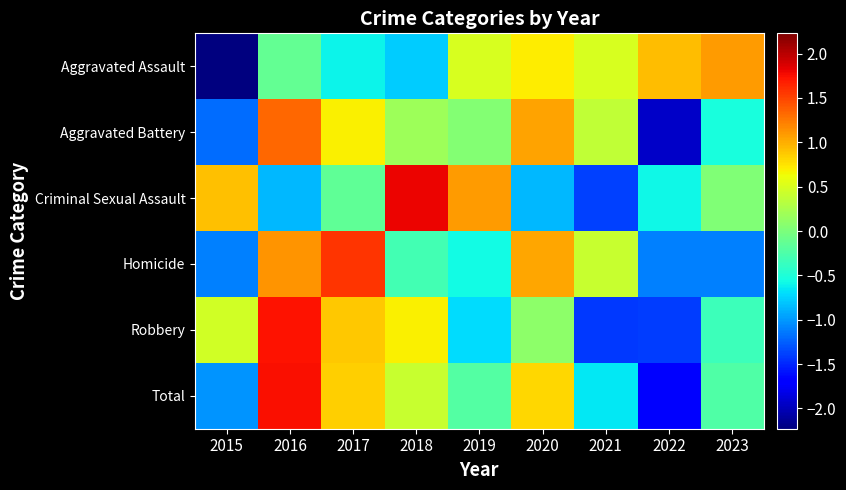

Reading left to right, transcribe all the data shown in this chart.

Aggravated Assault: 2015=-2.2	2016=-0.1	2017=-0.6	2018=-0.8	2019=0.5	2020=0.7	2021=0.5	2022=0.9	2023=1.1
Aggravated Battery: 2015=-1.2	2016=1.3	2017=0.7	2018=0.2	2019=0.0	2020=1.1	2021=0.4	2022=-1.9	2023=-0.5
Criminal Sexual Assault: 2015=0.9	2016=-0.9	2017=-0.1	2018=1.8	2019=1.1	2020=-0.9	2021=-1.4	2022=-0.6	2023=0.0
Homicide: 2015=-1.1	2016=1.1	2017=1.6	2018=-0.3	2019=-0.6	2020=1.0	2021=0.4	2022=-1.1	2023=-1.1
Robbery: 2015=0.5	2016=1.7	2017=0.9	2018=0.7	2019=-0.7	2020=0.1	2021=-1.4	2022=-1.4	2023=-0.3
Total: 2015=-1.0	2016=1.7	2017=0.8	2018=0.4	2019=-0.2	2020=0.8	2021=-0.7	2022=-1.7	2023=-0.2